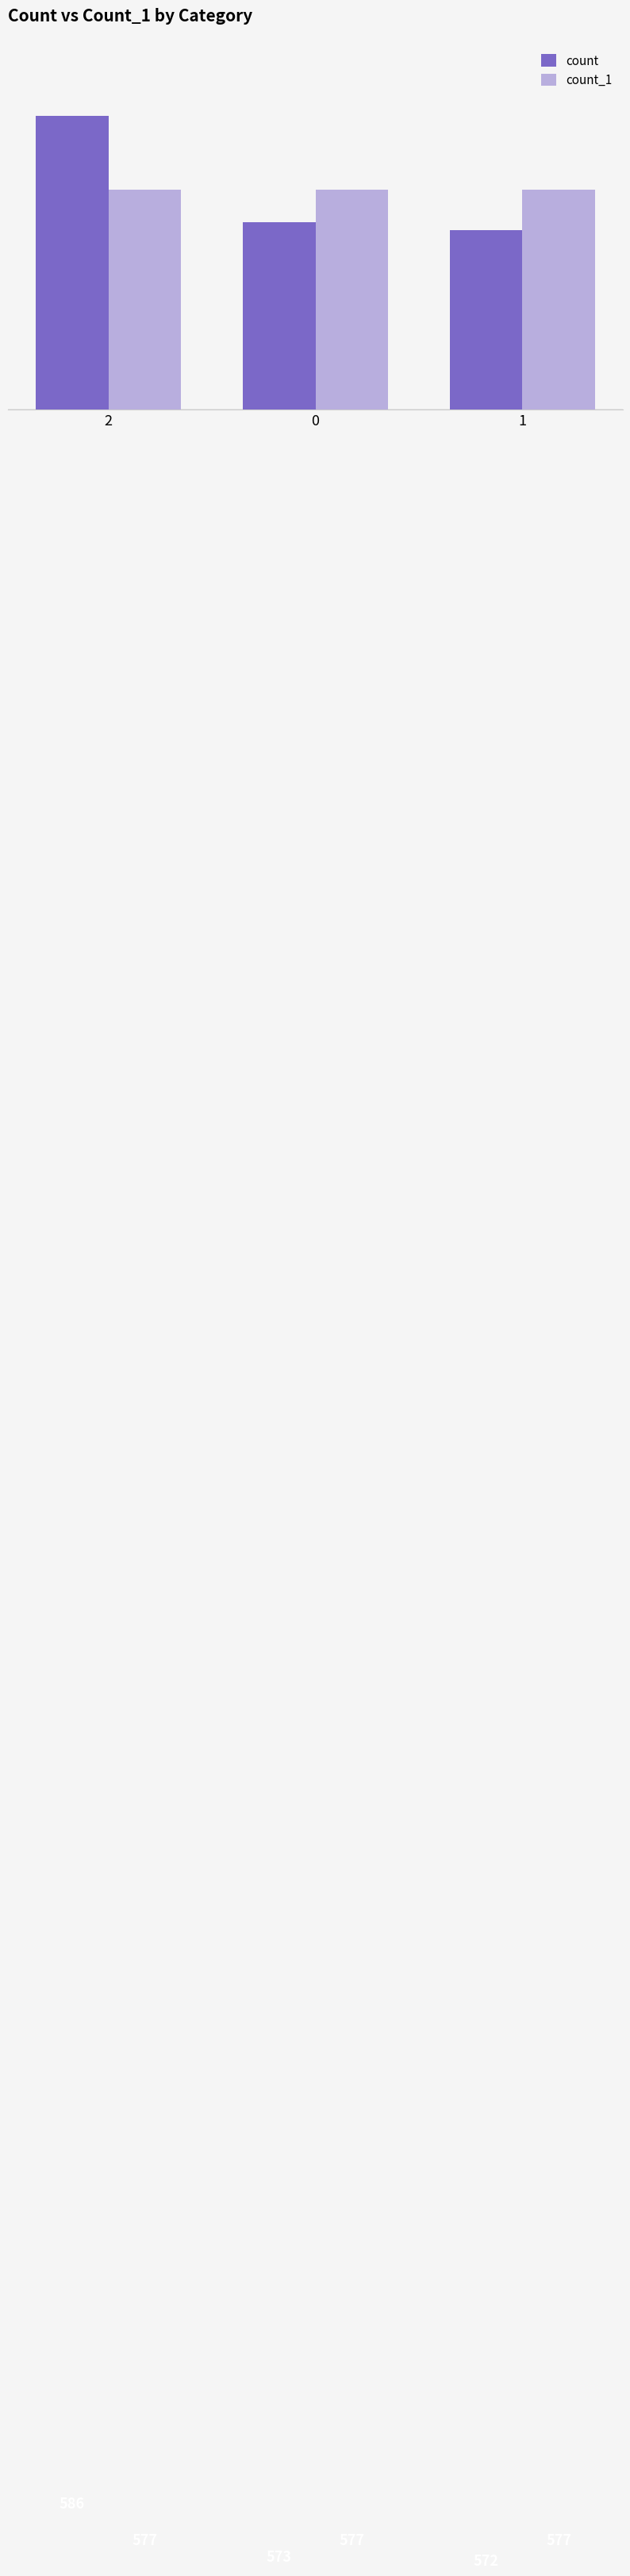

What is the label of the 1st bar from the right?

1